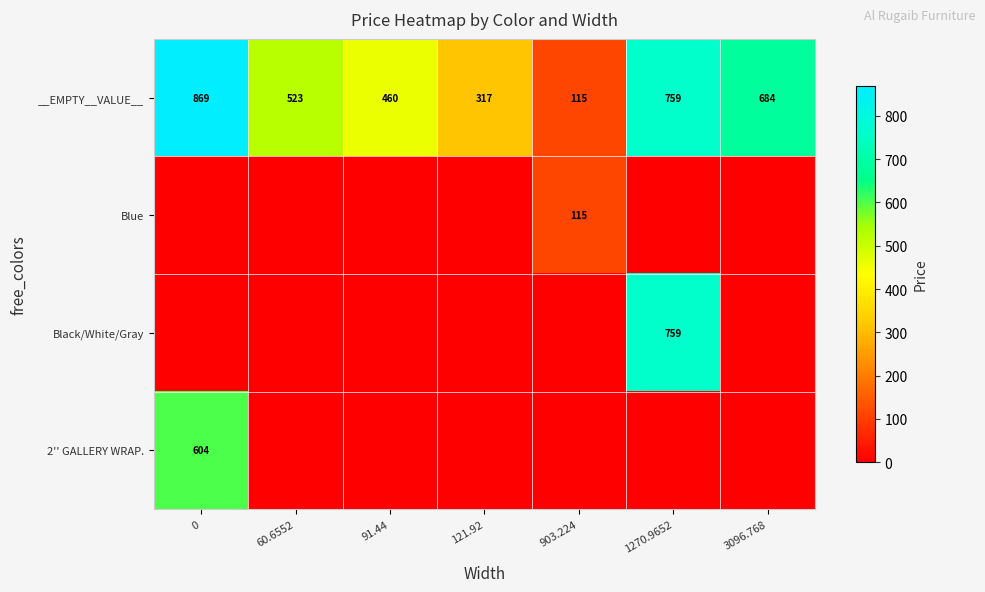

What is the total value across all series at 1270.9652?

1518.0